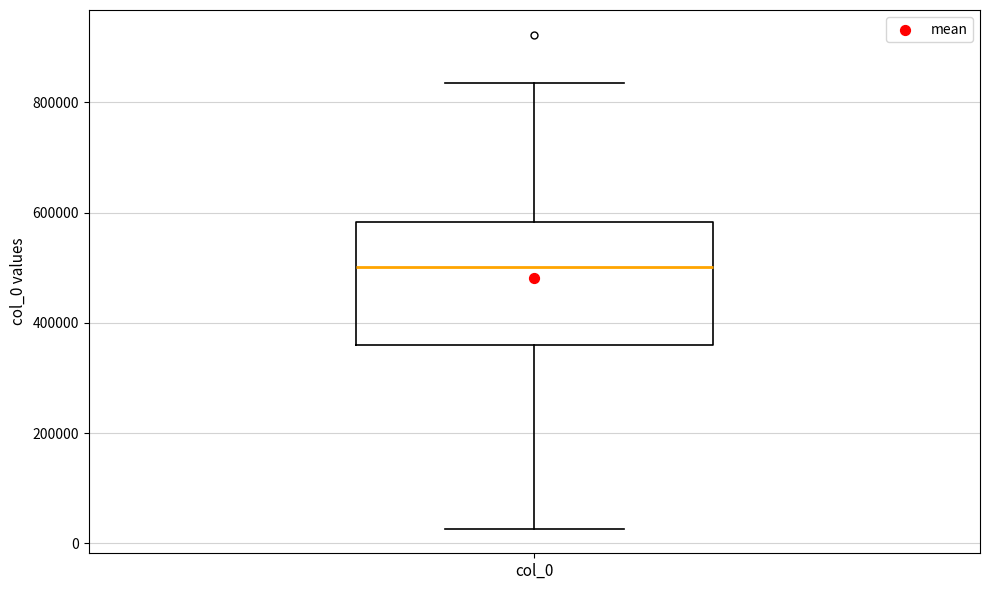

Where is the upper edge of the box for col_0 on the y-axis? The values are not printed on the chart, so give them approximately, as read against the axis.

580000